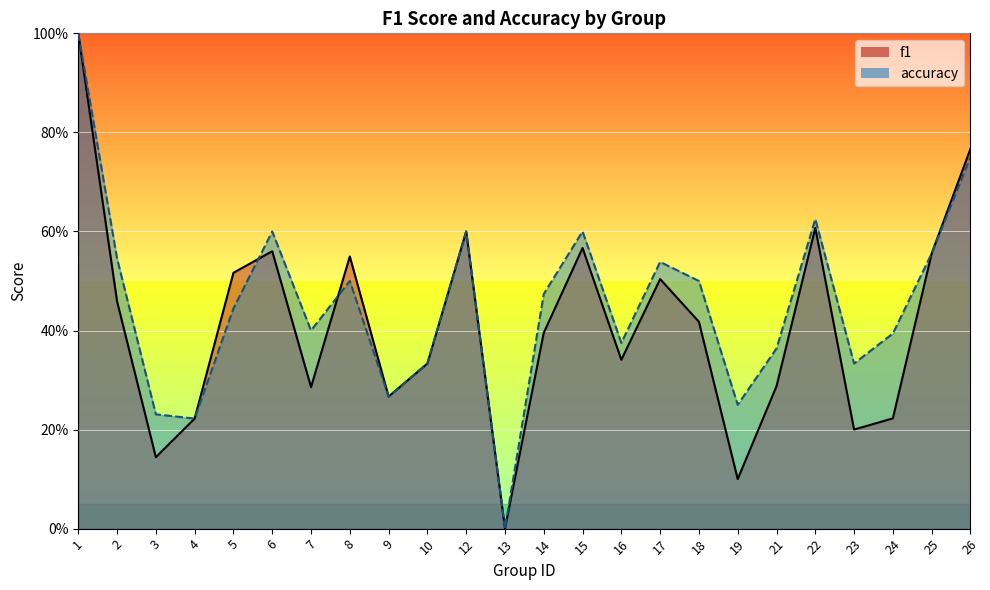

True or false: accuracy and f1 intersect in this chart.

True